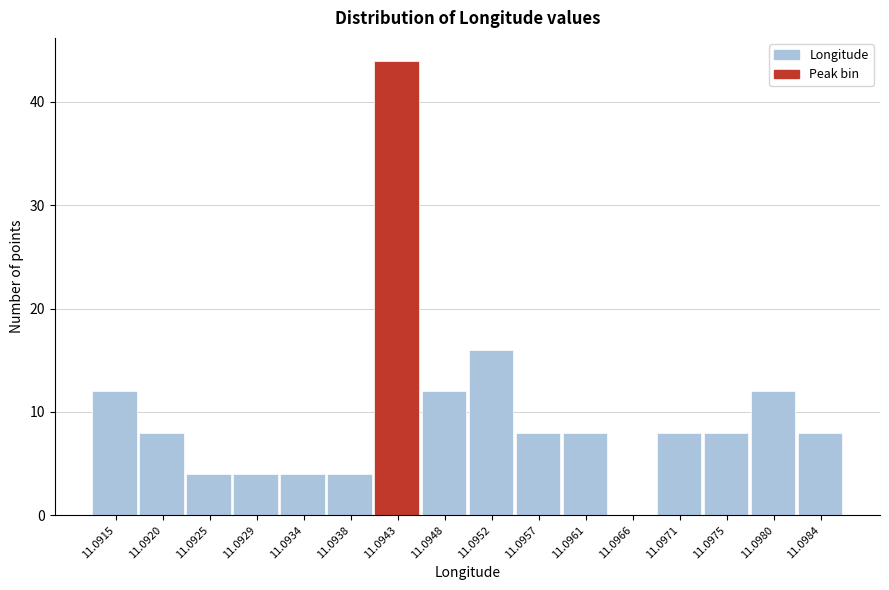

Reading right to left, transcribe all the data shown in this chart.

11.0984=8	11.0980=12	11.0975=8	11.0971=8	11.0966=0	11.0961=8	11.0957=8	11.0952=16	11.0948=12	11.0943=44	11.0938=4	11.0934=4	11.0929=4	11.0925=4	11.0920=8	11.0915=12